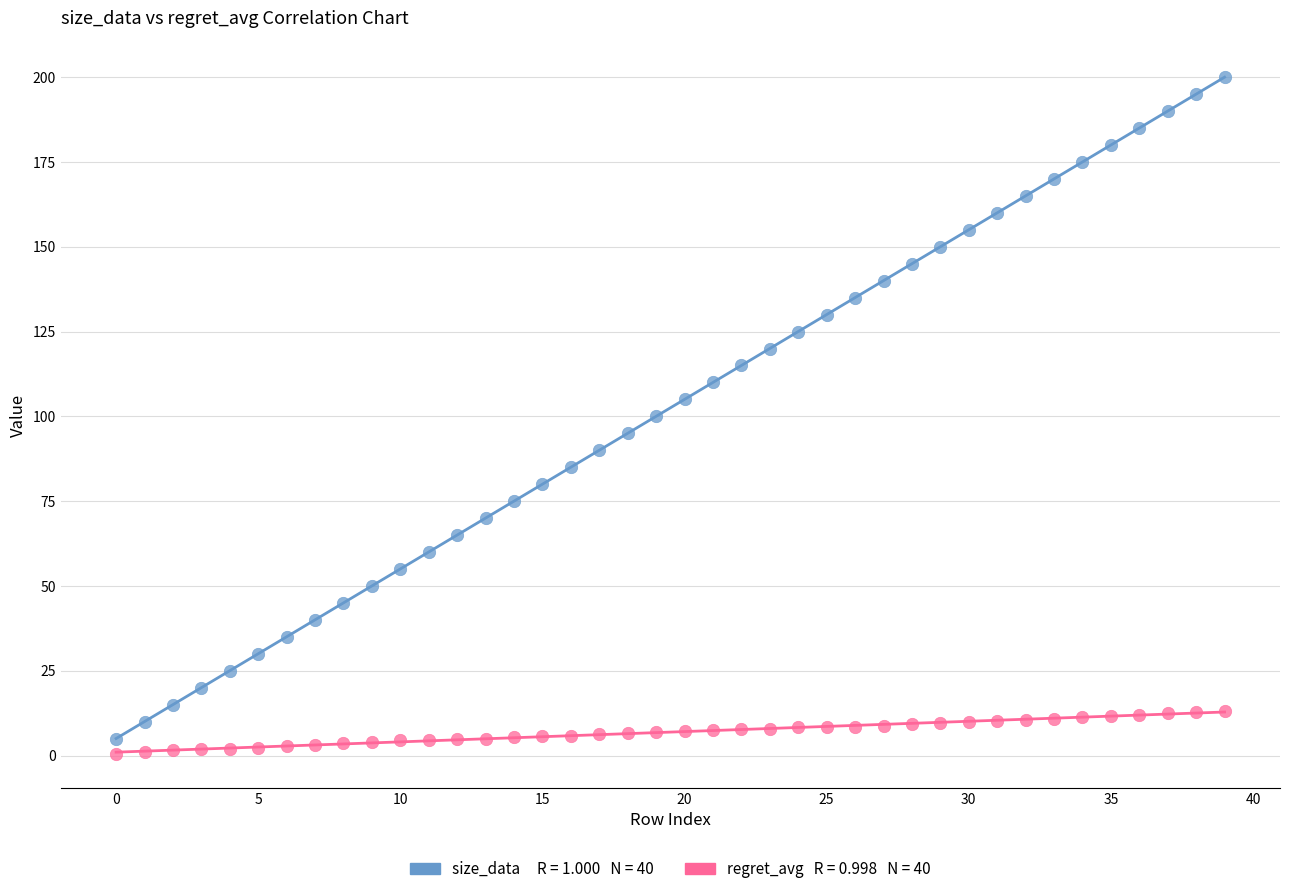

How many points are shown in the scatter plot?

80